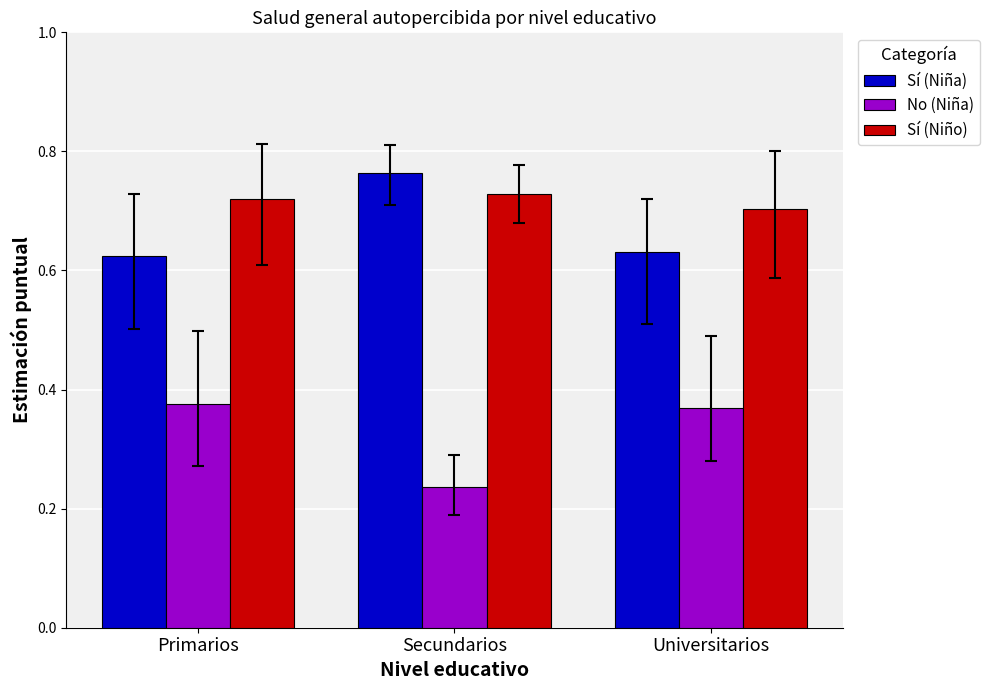

How many bars are there in total?

9